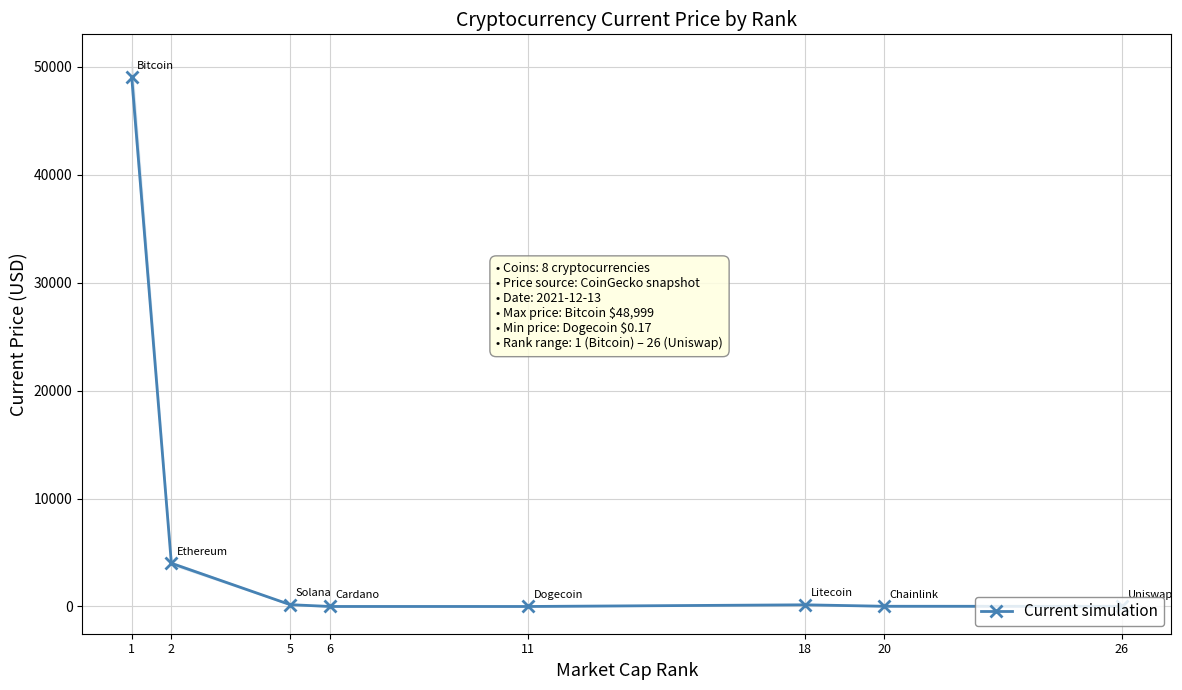

Rank the categories by value from highest to lowest.

1, 2, 5, 18, 20, 26, 6, 11